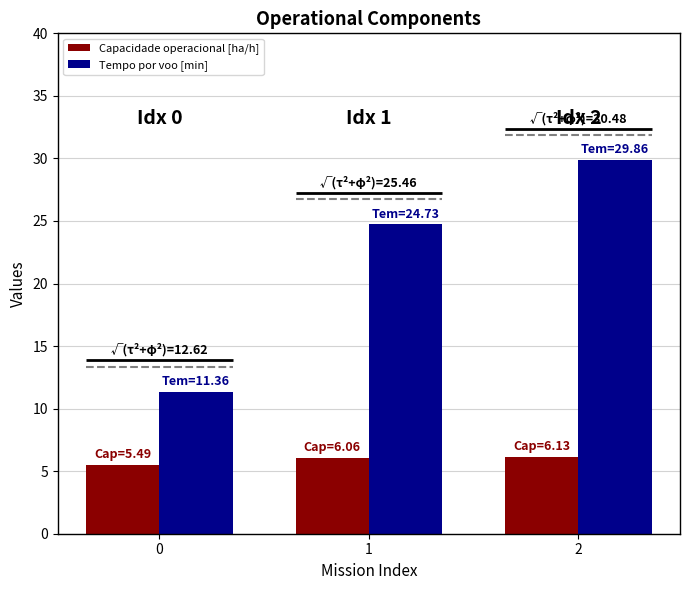

Reading left to right, extract all data points from this chart.

Capacidade operacional [ha/h]: 0=5.5	1=6.1	2=6.1
Tempo por voo [min]: 0=11.4	1=24.7	2=29.9